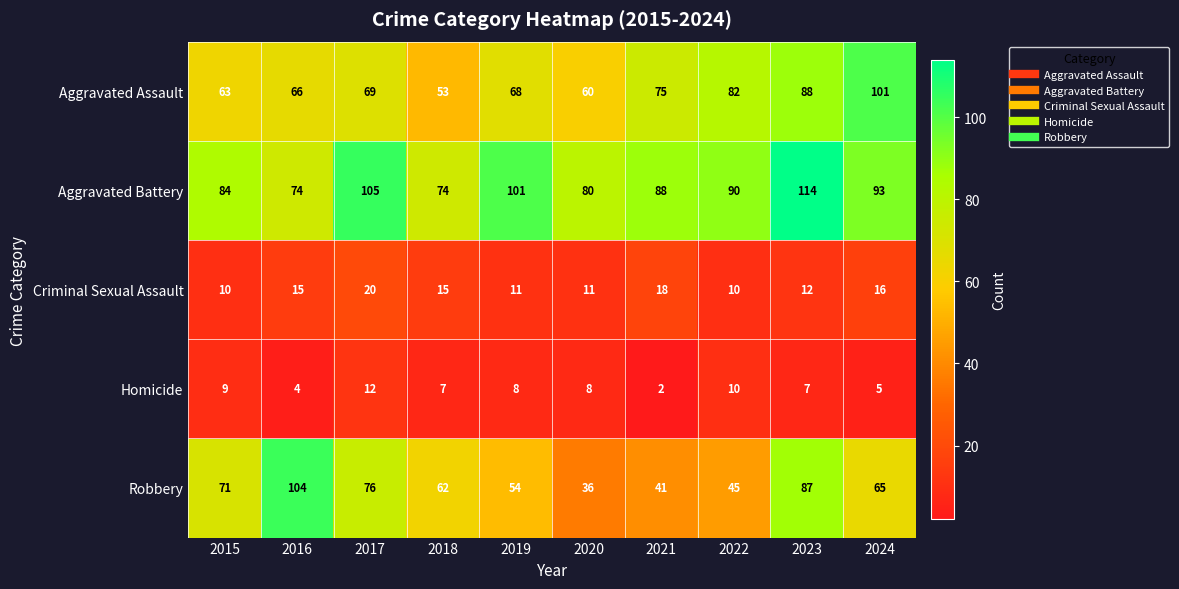

Which category has the lowest value in the Aggravated Assault series?

2018